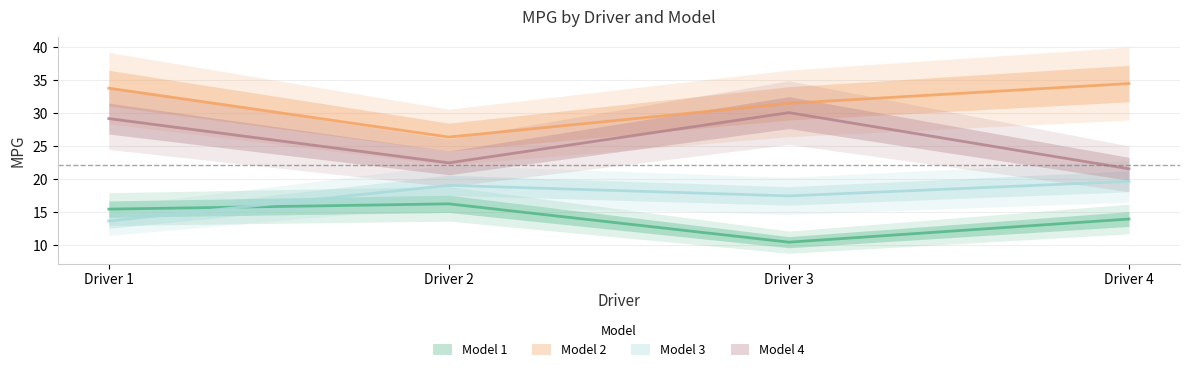

True or false: Model 4 has more than 2 interior local peaks.

False